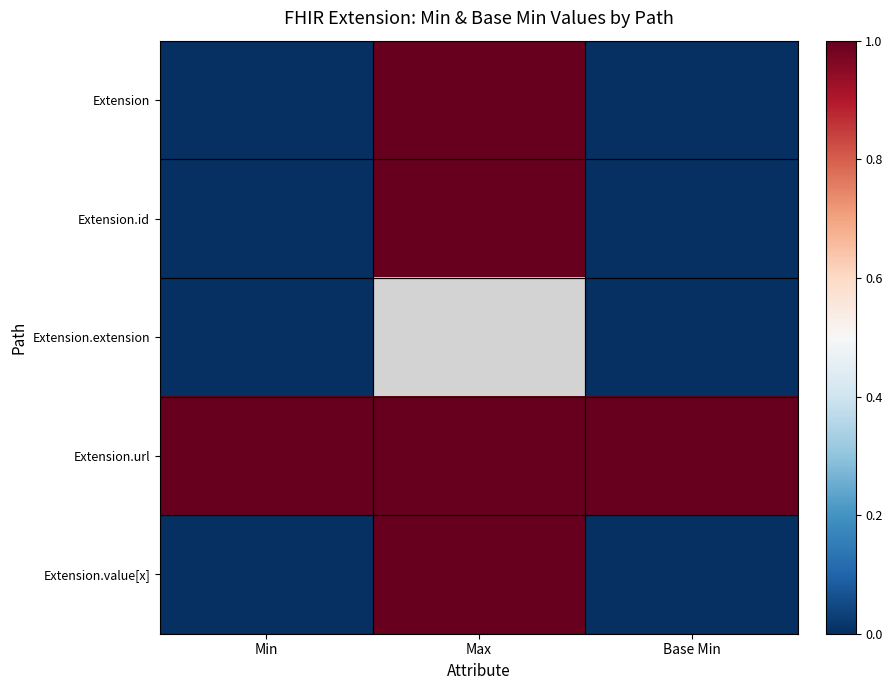

At which label does Extension.extension reach its minimum?

Min